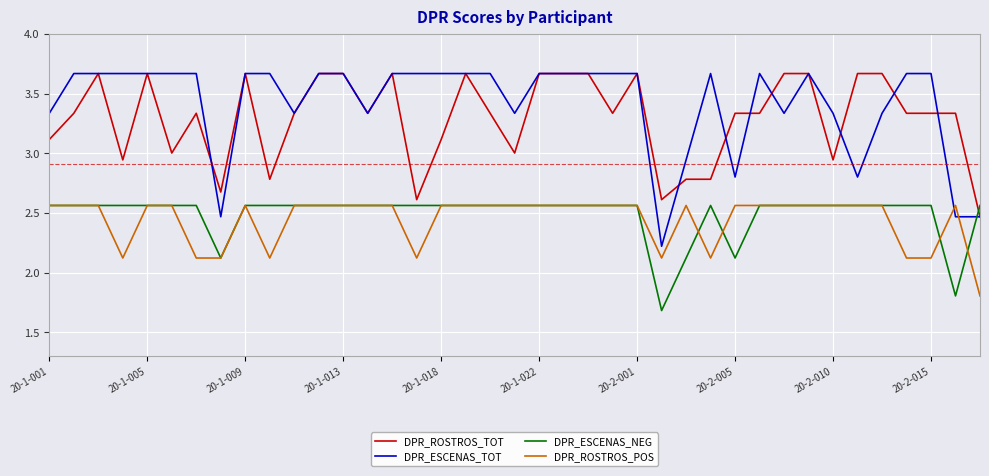

Which series has the largest total across all categories?

DPR_ESCENAS_TOT